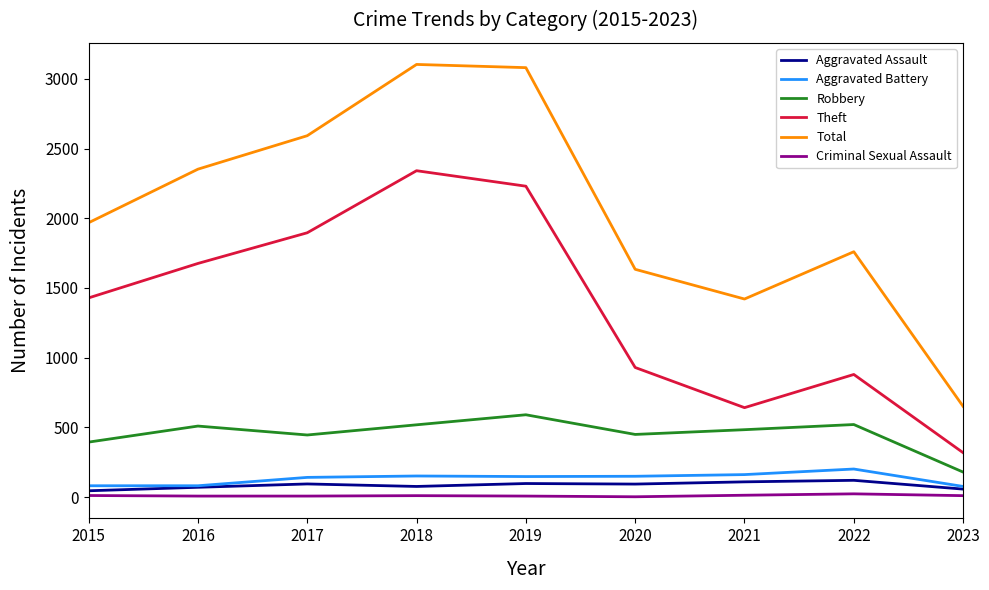

What is the difference between the maximum and second lowest values in the Aggravated Battery series?

120